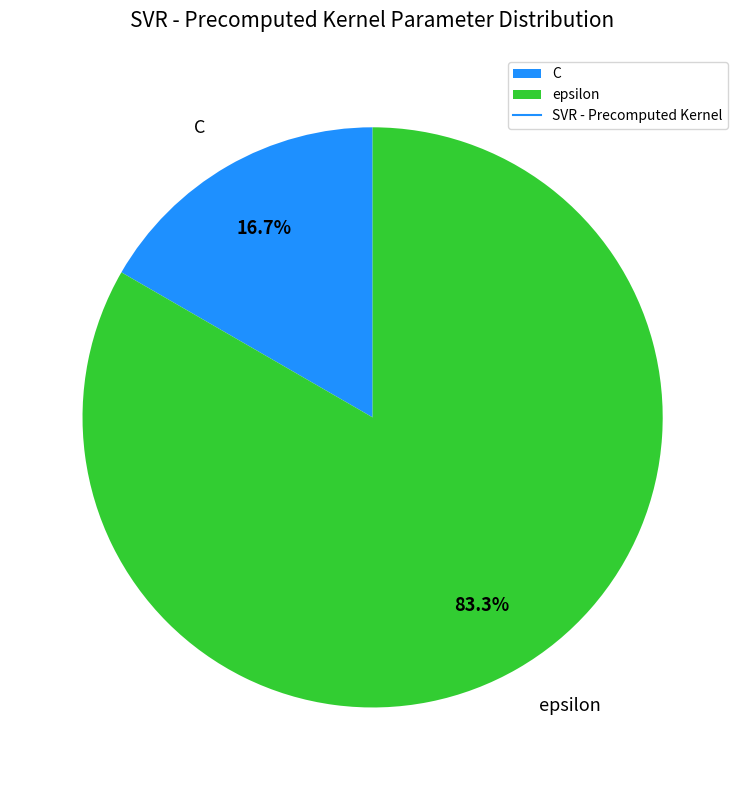

Is it true that C is 28% of the pie?

False